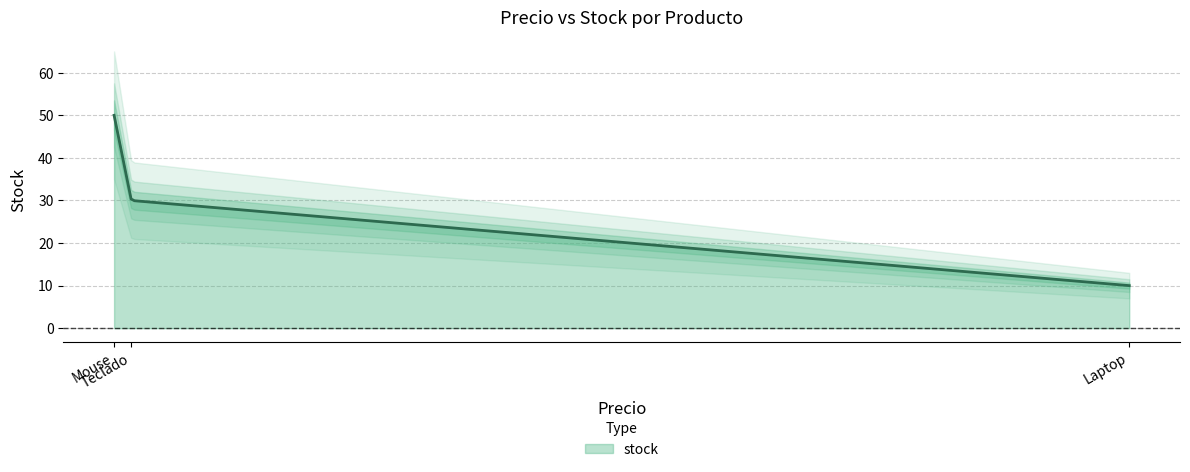

How many values are between 10 and 50?

3